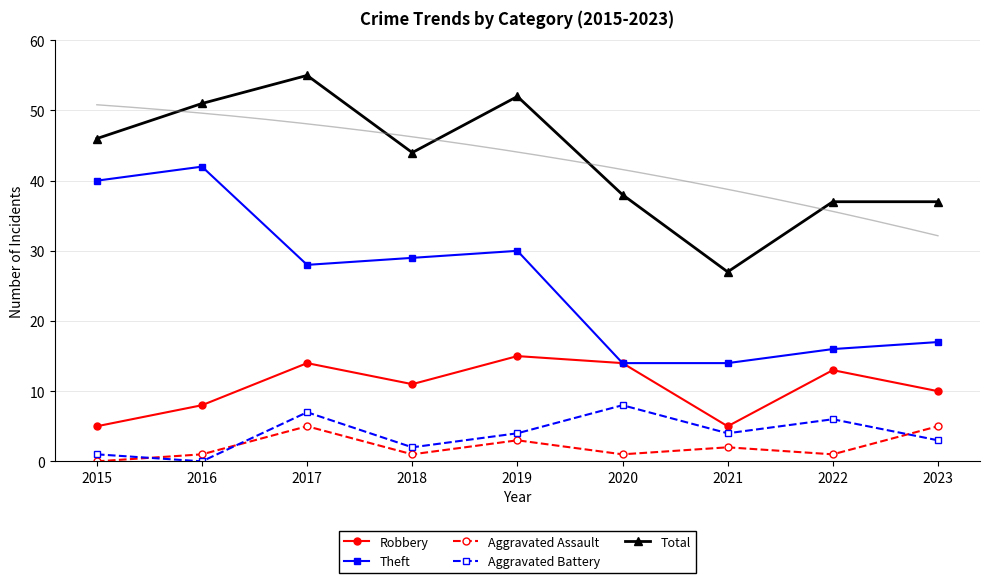

What is the sum of all Robbery values?

95